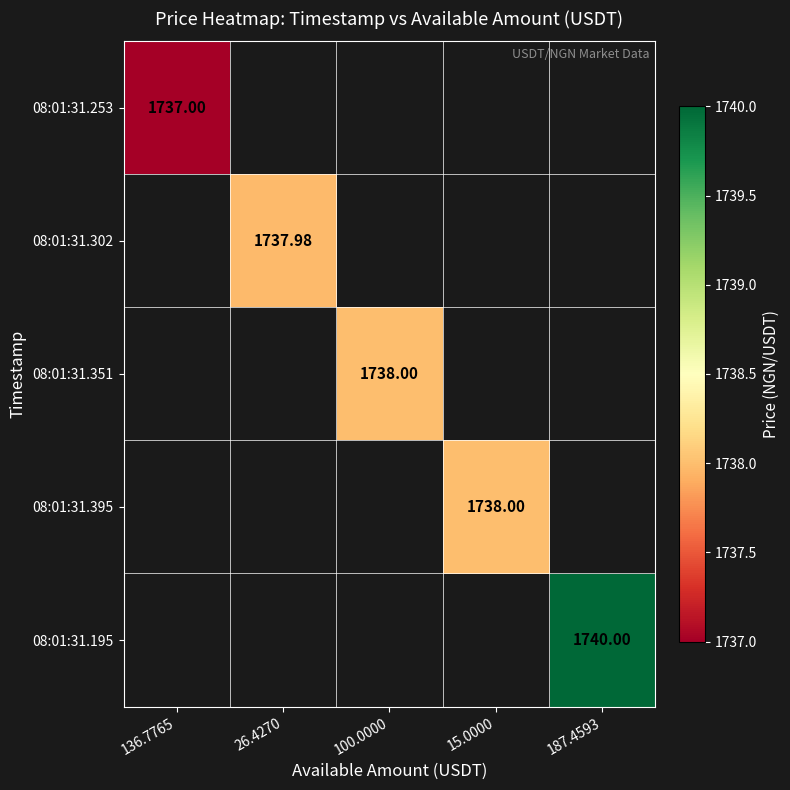

How many data points does each series have?

5